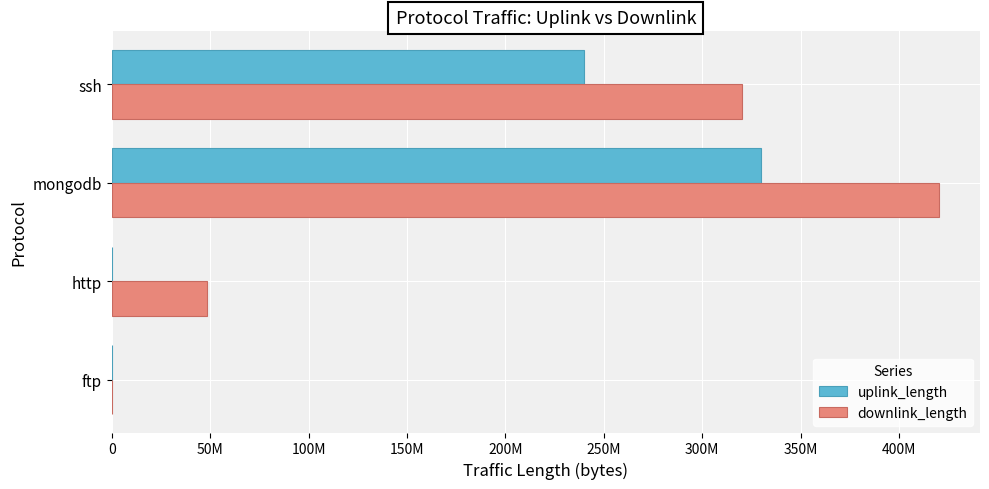

What is the sum of all downlink_length values?

788308524